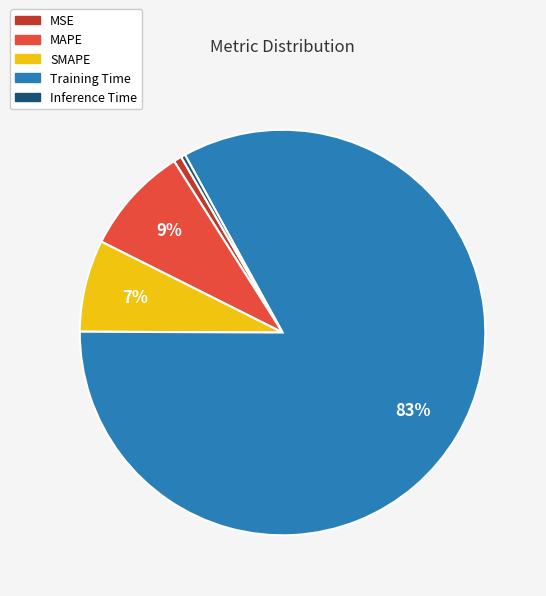

Is the sum of SMAPE and Training Time greater than half?

Yes